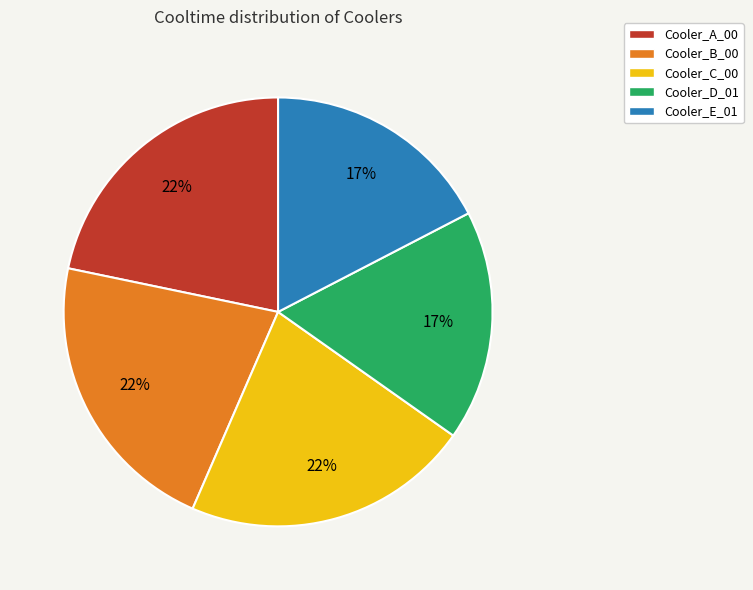

To the nearest percent, what portion does Cooler_A_00 represent?

22%